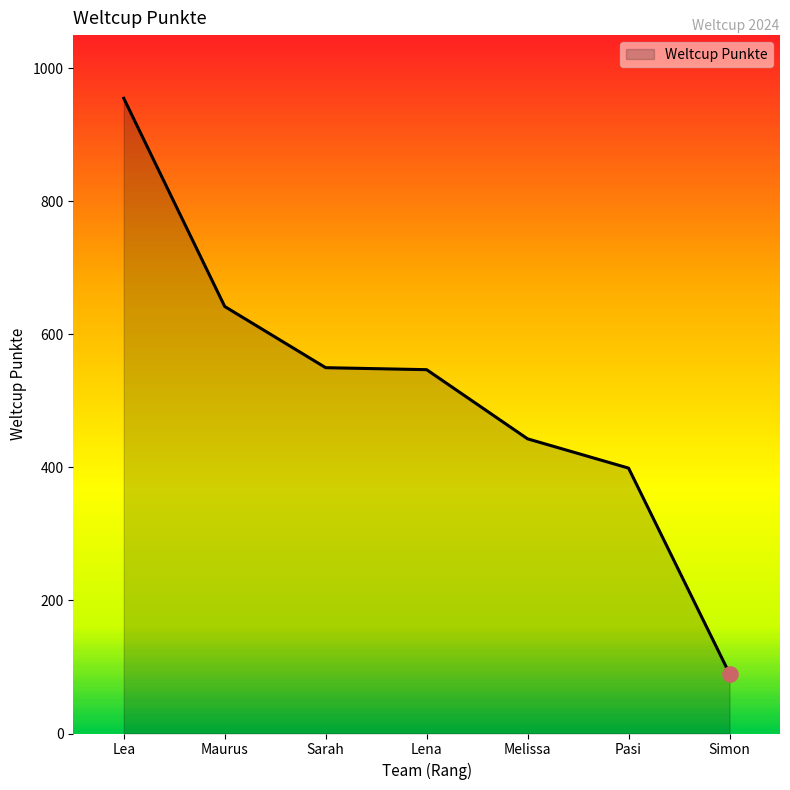

What is the change in value from Lea to Pasi?

-556